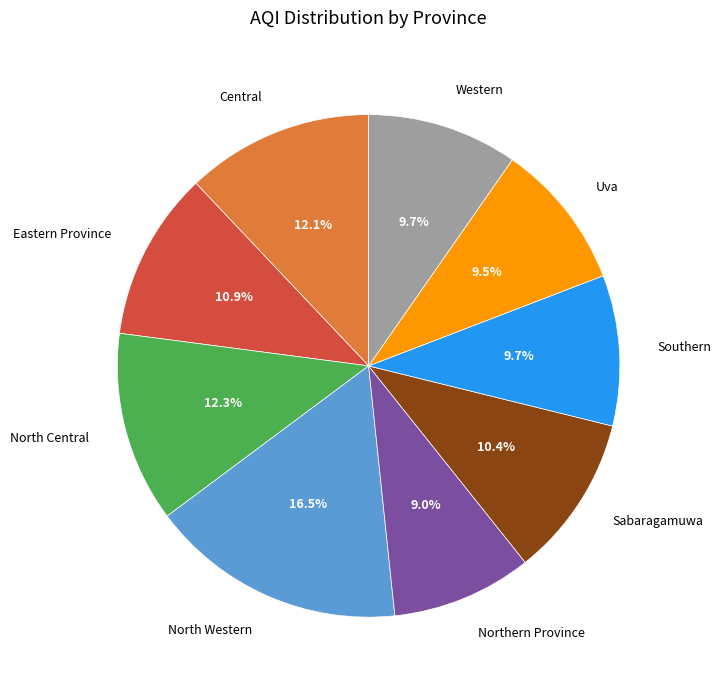

To the nearest percent, what is the combined percentage of Uva and Central?

22%